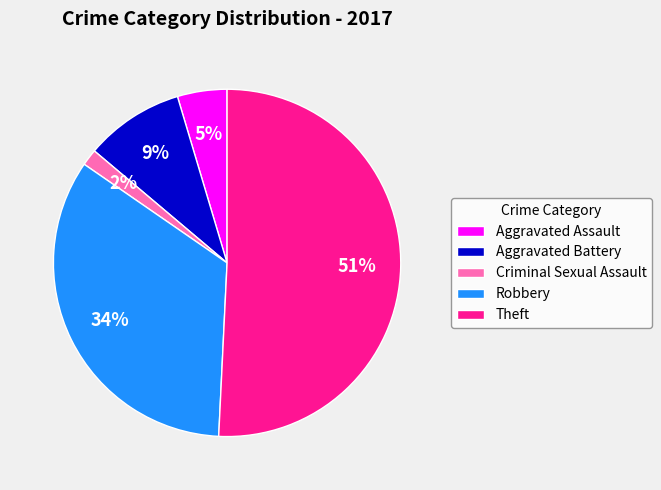

Between Robbery and Theft, which is larger?

Theft